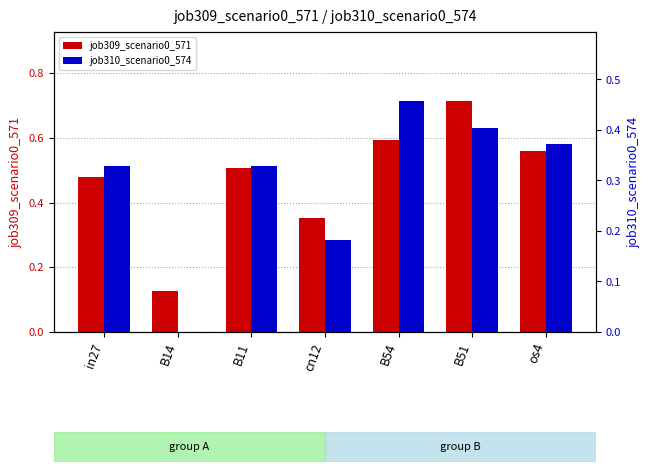

Count the job309_scenario0_571 values in the range 0 to 1.

7